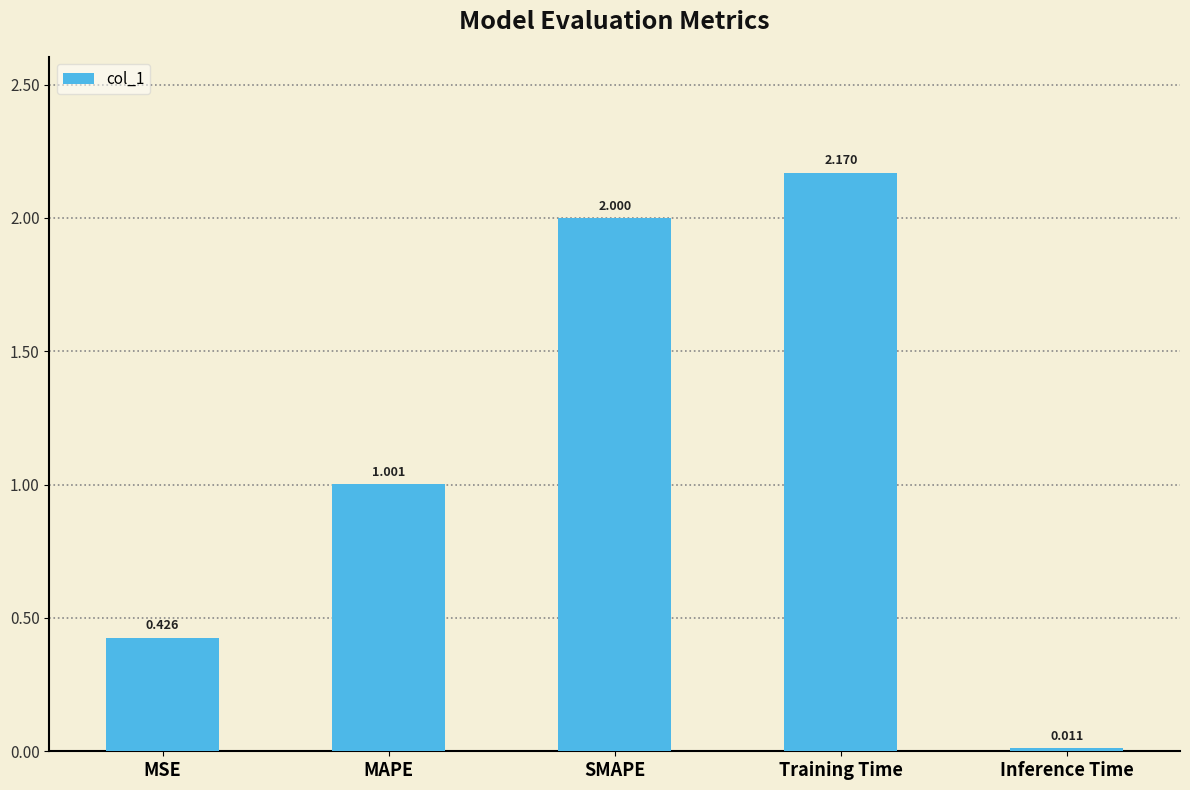

True or false: the data shows 0.7 at MSE.

False